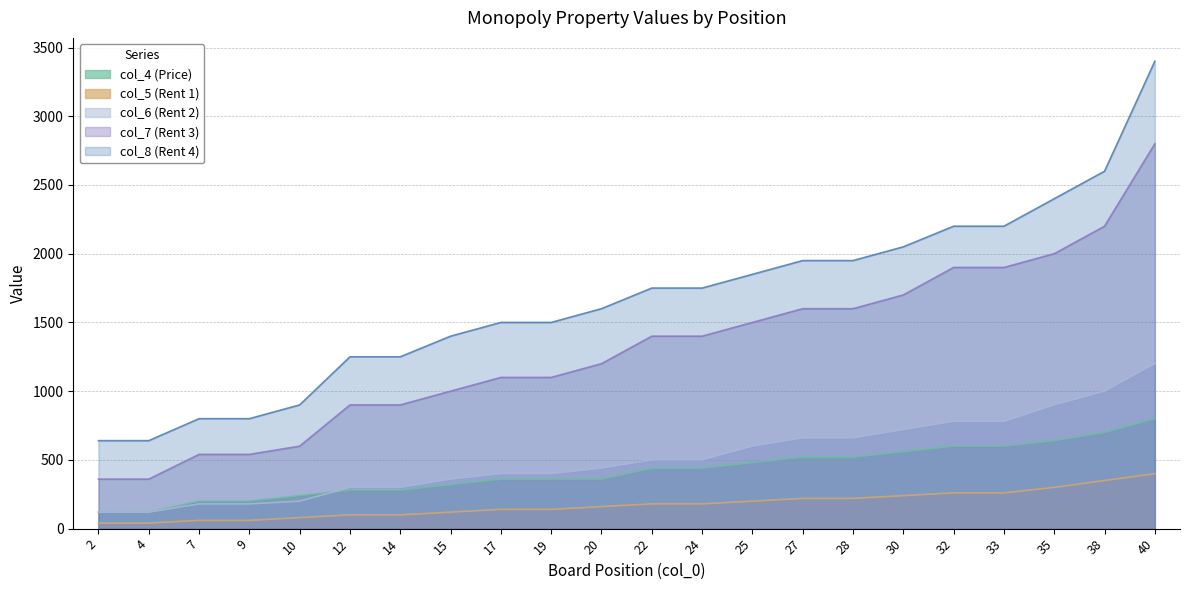

How many values in the col_6 (Rent 2) series are below 500?

11